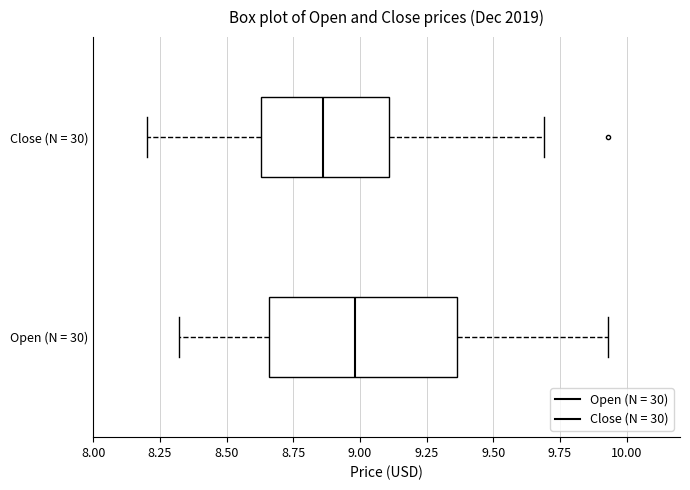

Reading bottom to top, transcribe this box plot: for each box, give where its median line is, the range the box spans, and where its two whiskers end, as read against the x-axis. The values are not printed on the chart, so give them approximately, as read against the axis.

Open (N = 30): median 9.00, box 8.65 to 9.35, whiskers 8.30 to 9.95
Close (N = 30): median 8.85, box 8.65 to 9.10, whiskers 8.20 to 9.70